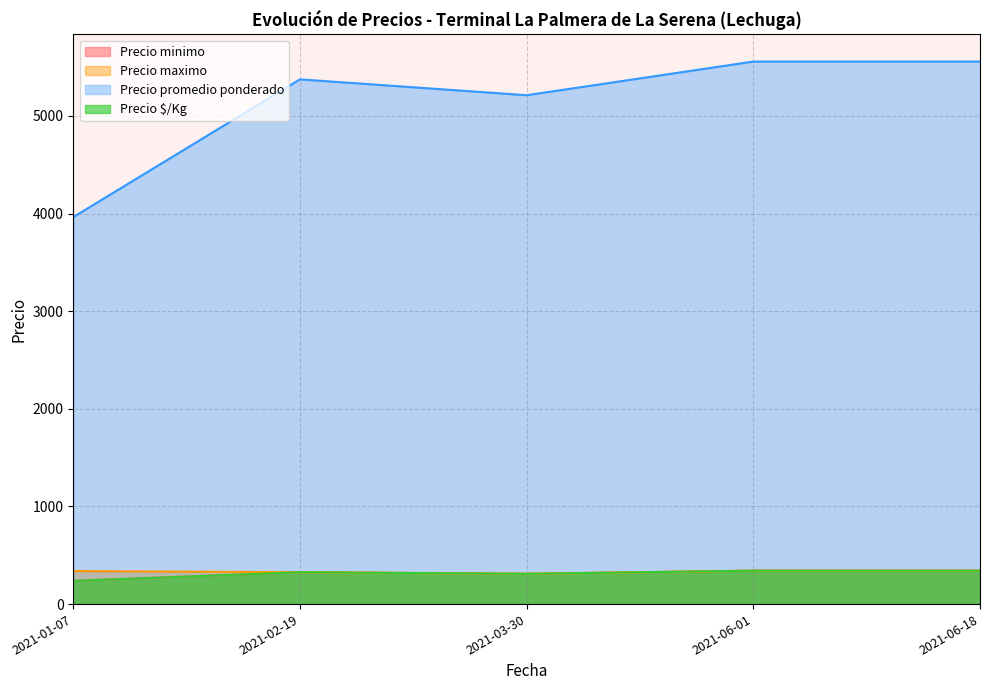

At 2021-06-01, list the series in order from smallest to largest.

Precio minimo, Precio maximo, Precio $/Kg, Precio promedio ponderado